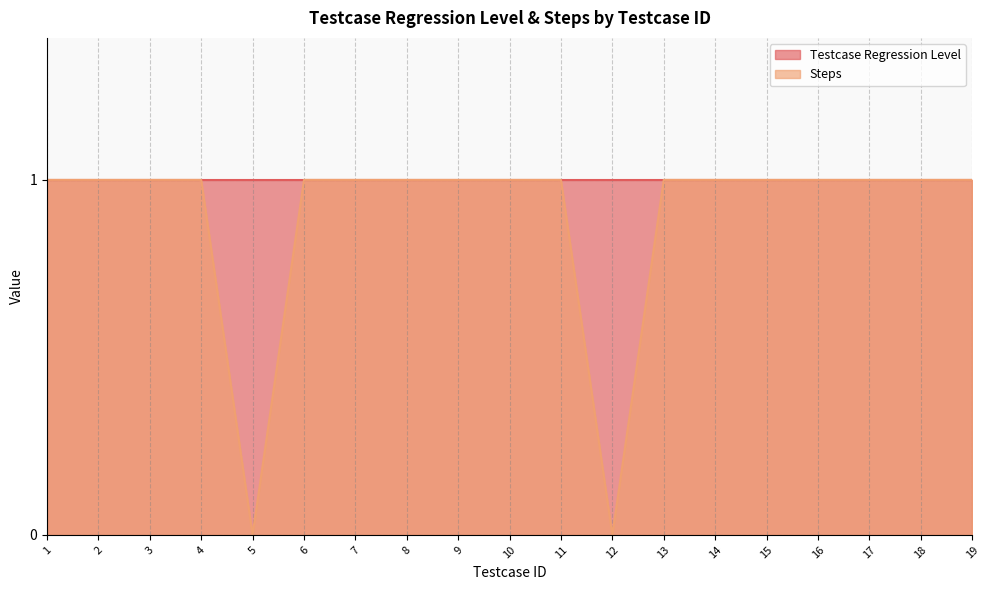

How many values are above zero?

17